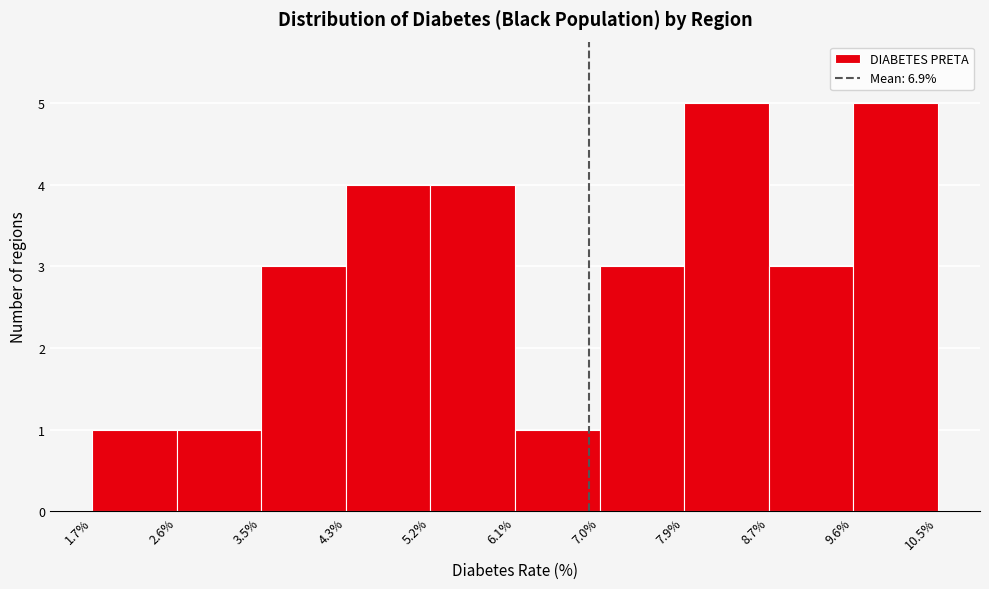

Reading left to right, transcribe this chart: for each bar, give the range it covers on the x-axis and its height. The values are not printed on the chart, so give them approximately, as read against the axis.

1.7% to 2.6%: 1
2.6% to 3.5%: 1
3.5% to 4.3%: 3
4.3% to 5.2%: 4
5.2% to 6.1%: 4
6.1% to 7.0%: 1
7.0% to 7.9%: 3
7.9% to 8.7%: 5
8.7% to 9.6%: 3
9.6% to 10.5%: 5